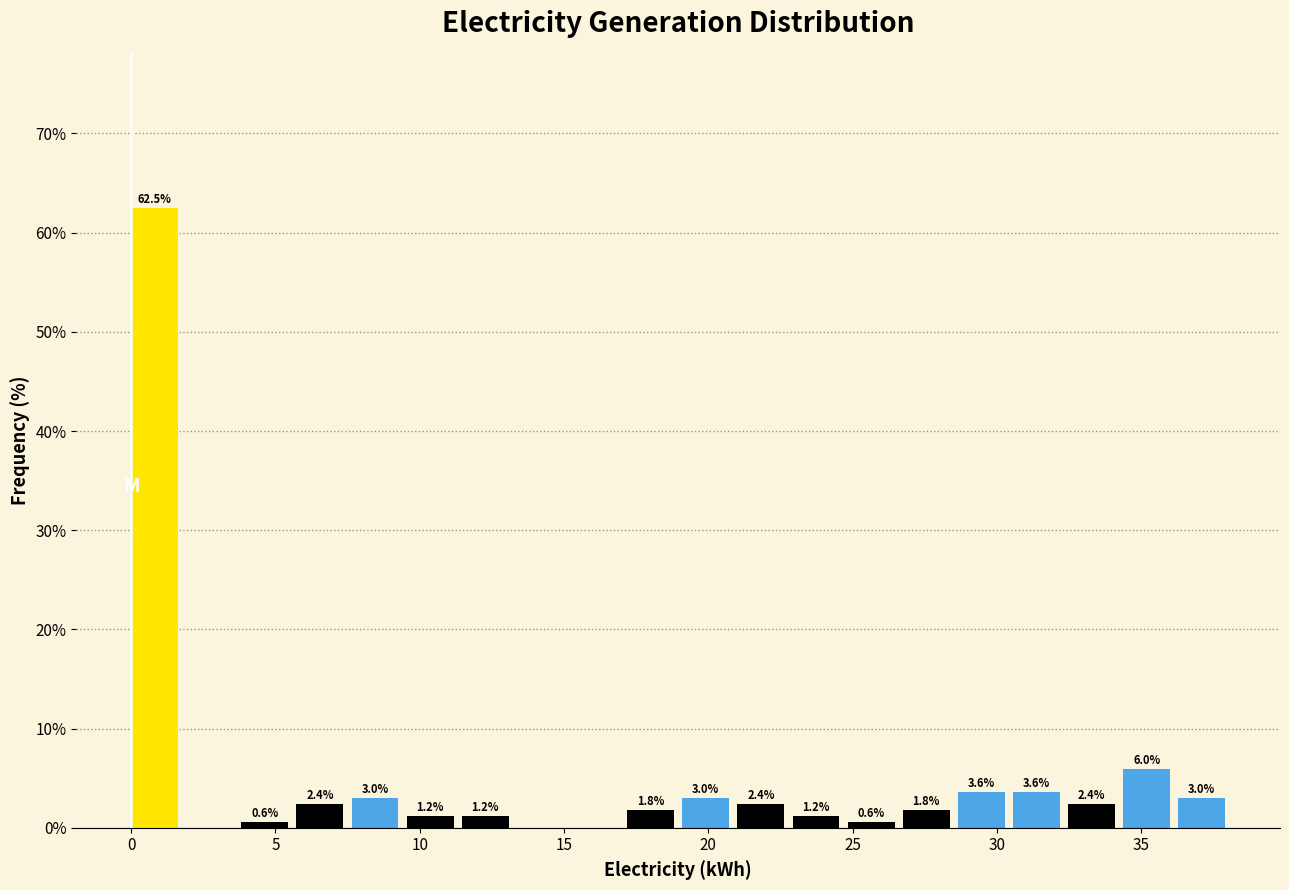

Read against the x-axis, roughly where is the centre of the tallest bar?

1.0